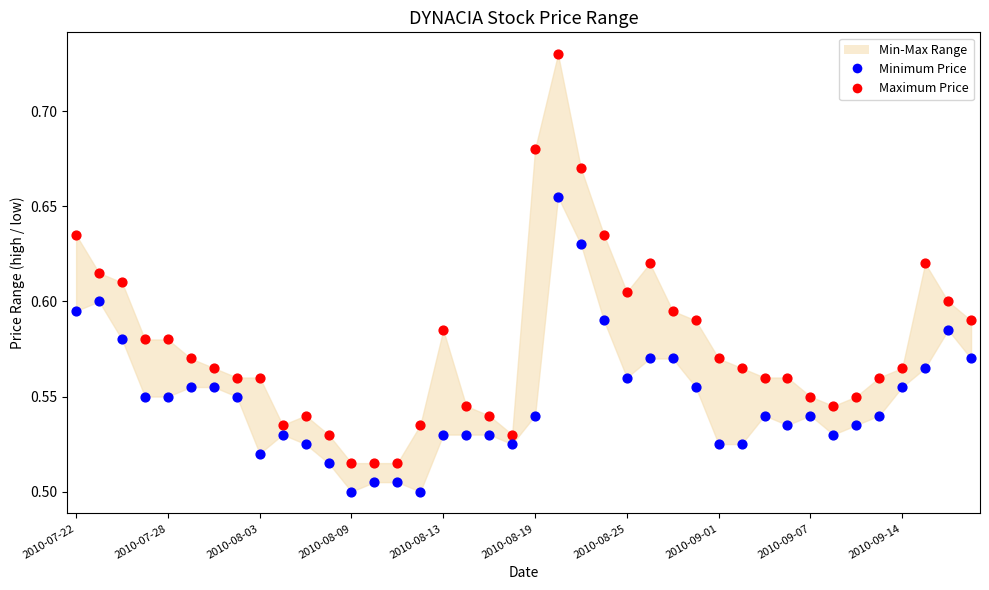

Which series contains the lowest Y value?

Minimum Price